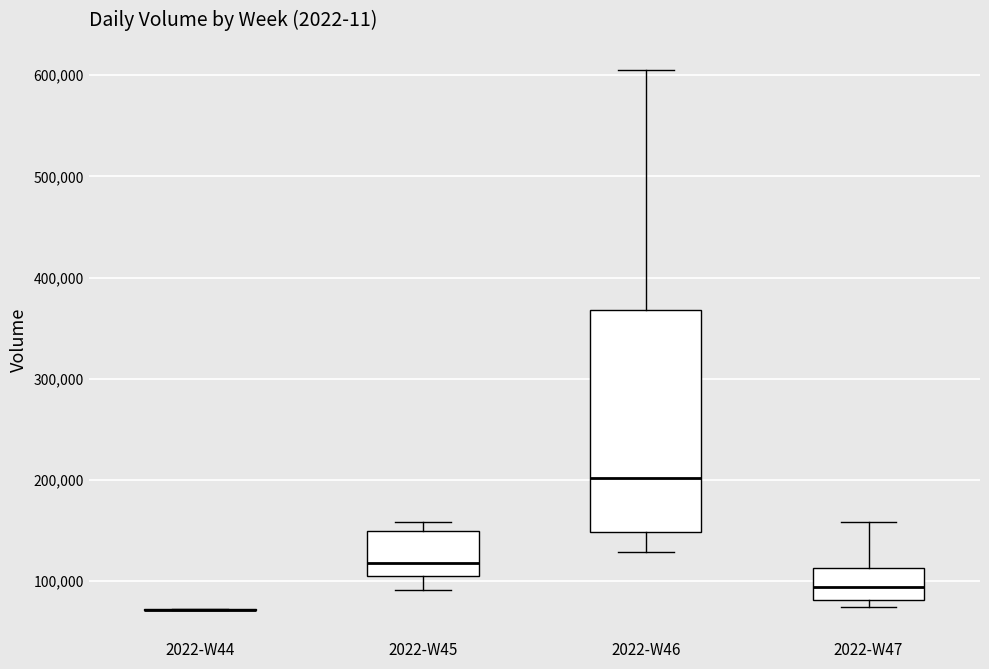

Where is the lower edge of the box for 2022-W47 on the y-axis? The values are not printed on the chart, so give them approximately, as read against the axis.

80000